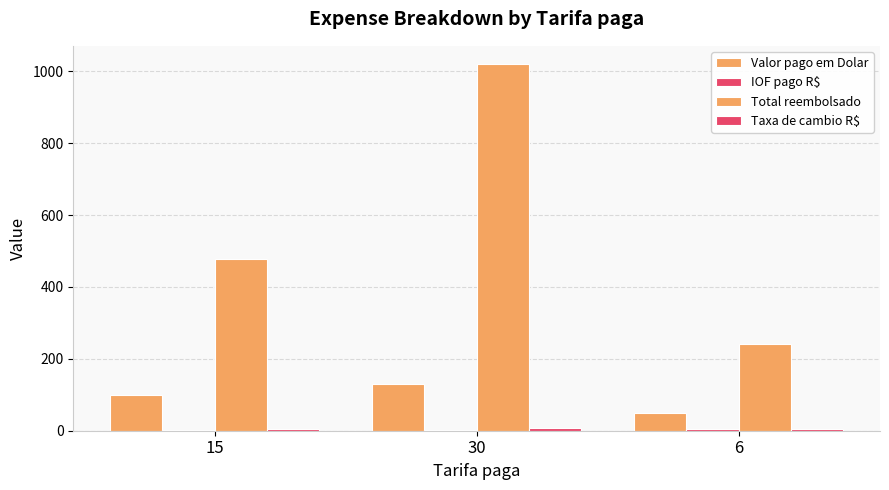

Does the chart contain stacked bars?

No